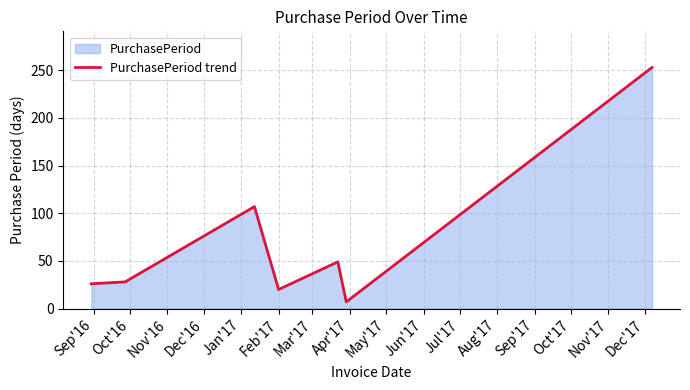

What is the average value?

70